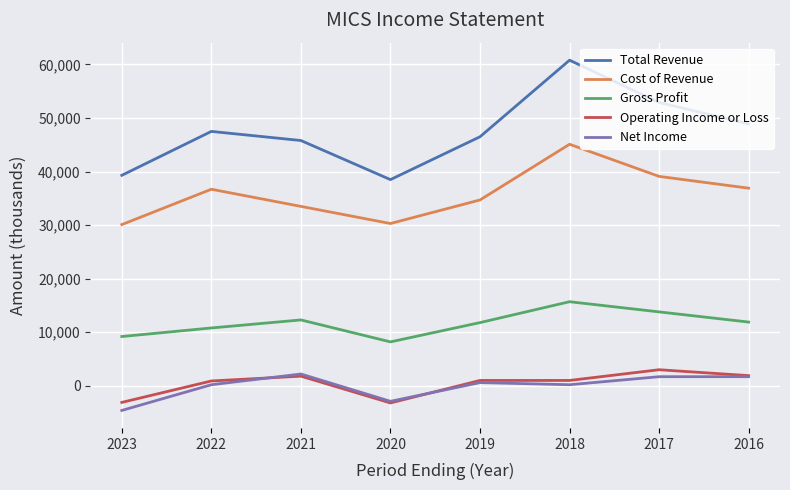

At which label does Gross Profit reach its peak?

2018